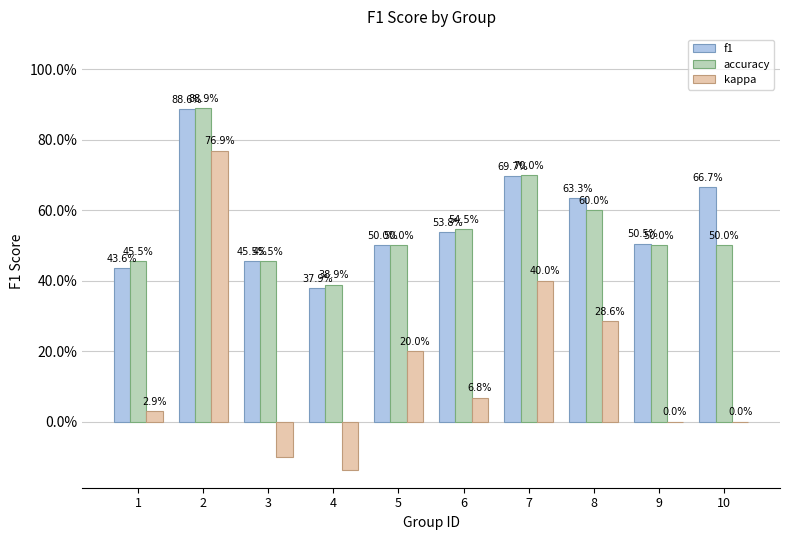

Where is kappa nearest to the value 0?

9